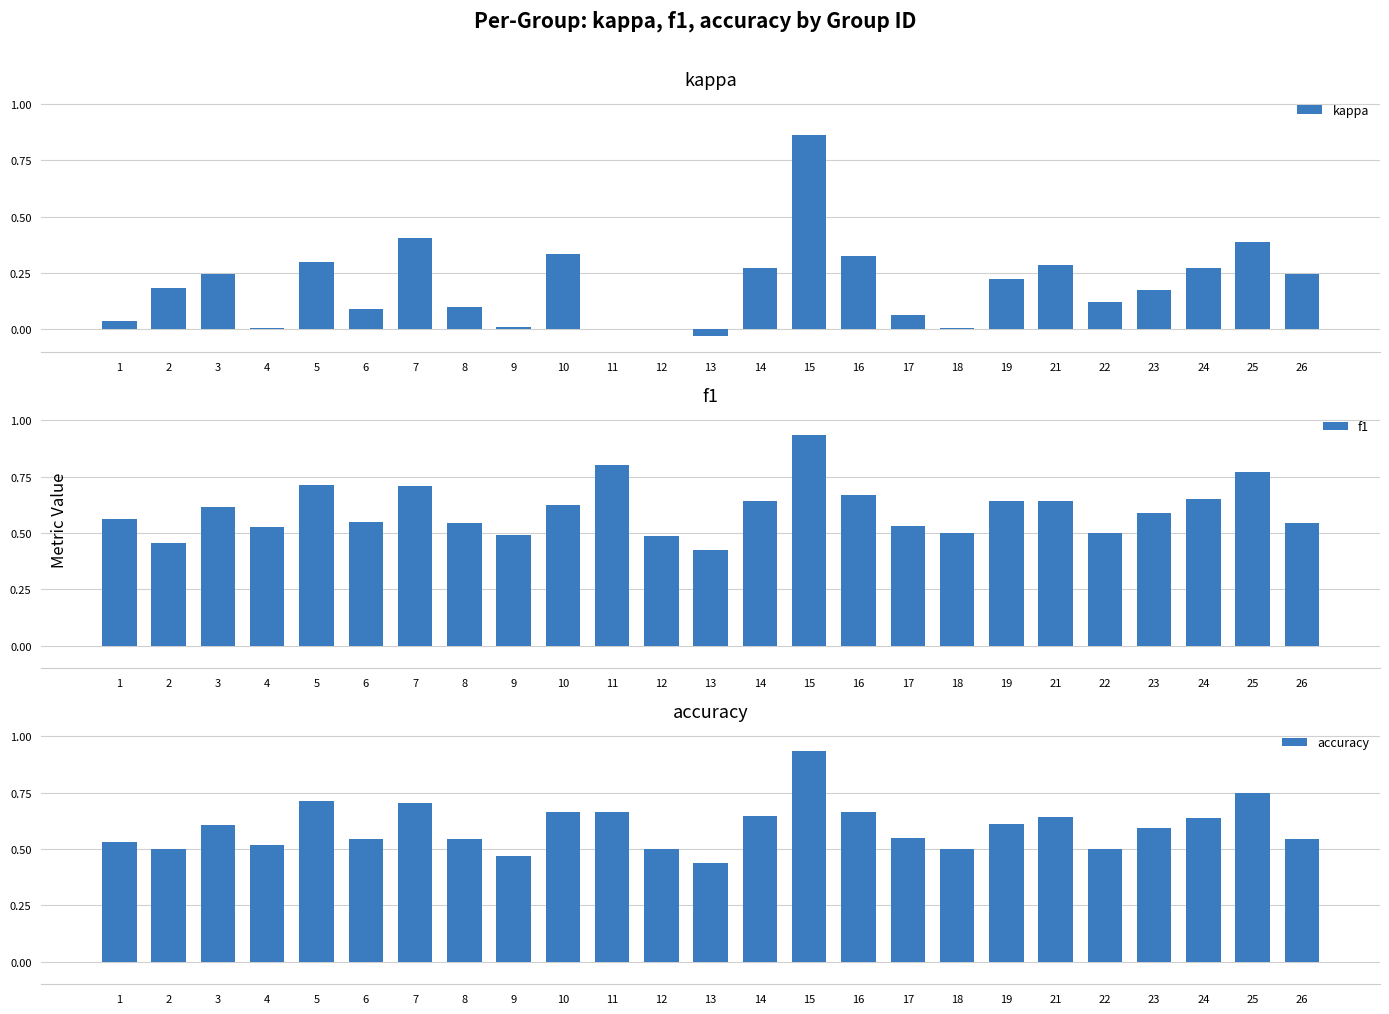

How many series are shown in this chart?

3